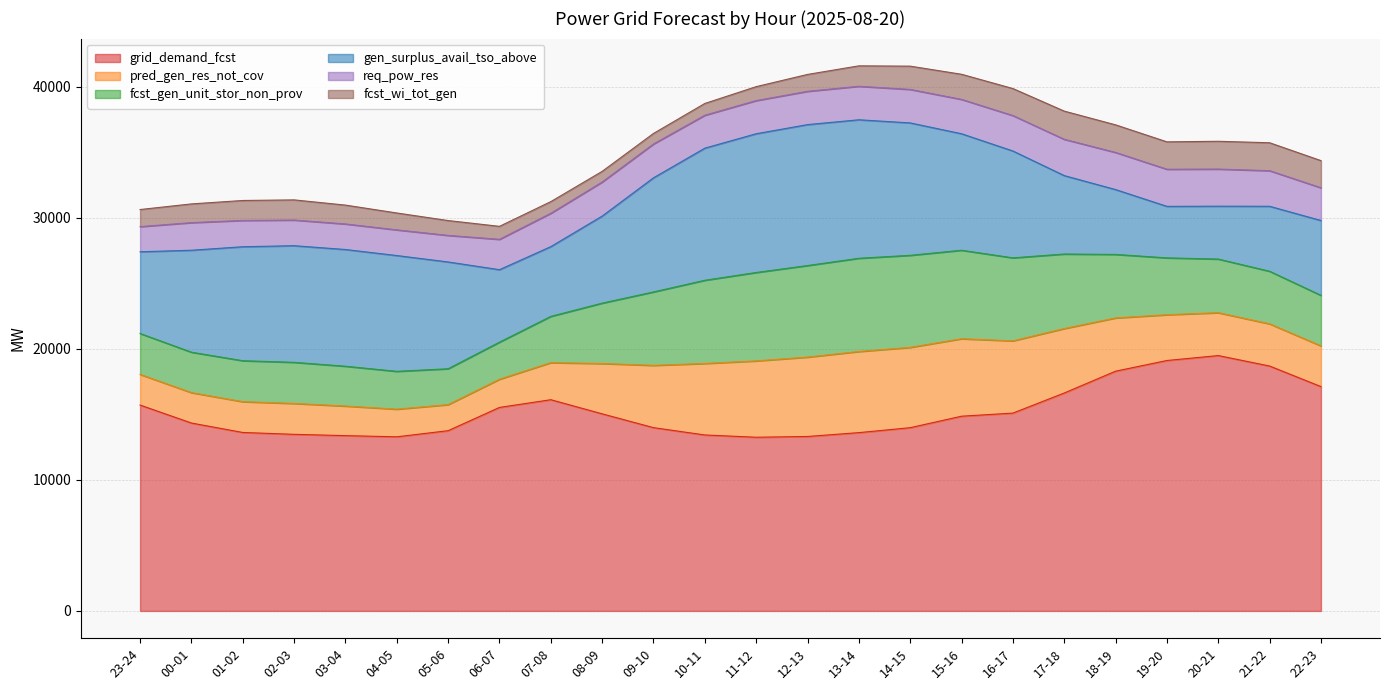

List the labels in order of pred_gen_res_not_cov value, largest first.

13-14, 14-15, 12-13, 11-12, 15-16, 10-11, 16-17, 17-18, 09-10, 18-19, 20-21, 21-22, 19-20, 08-09, 22-23, 02-03, 07-08, 01-02, 03-04, 00-01, 23-24, 04-05, 05-06, 06-07